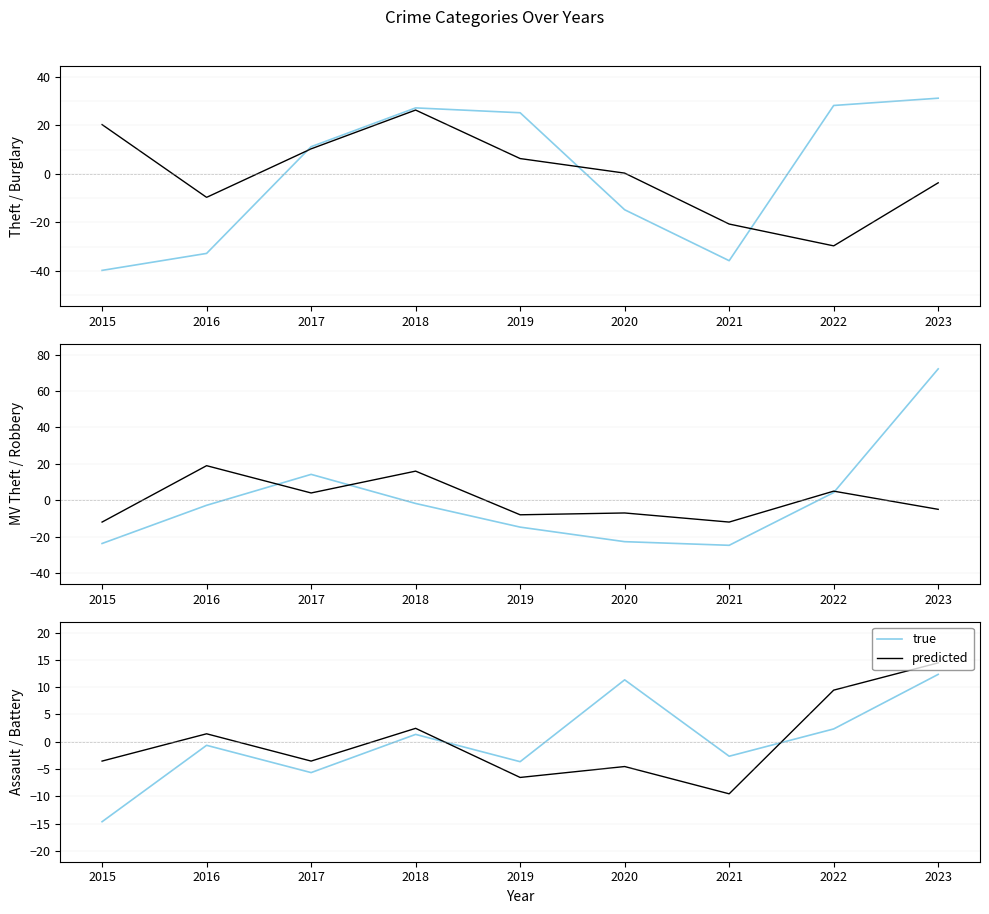

What is the total value across all series at 2021?

-12.2